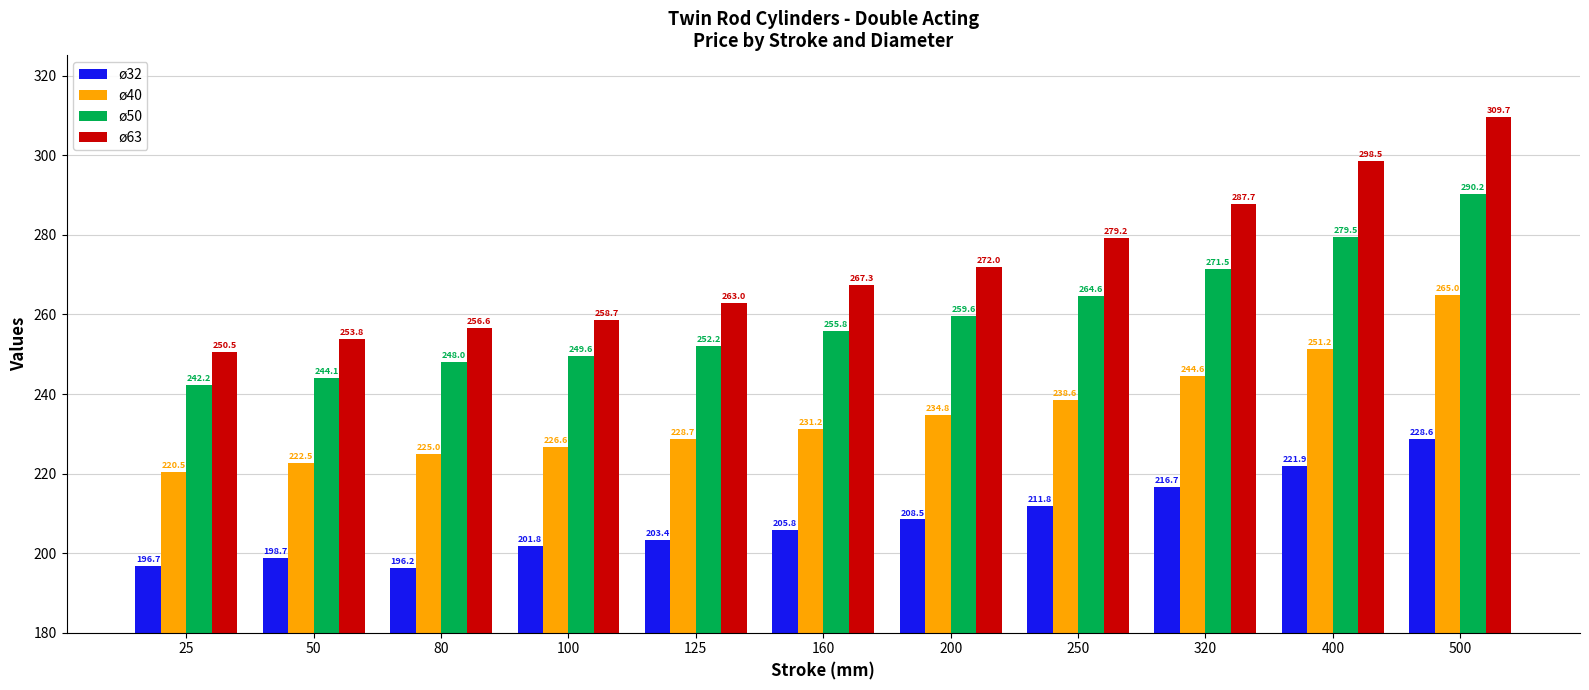

How many bars are there in total?

44